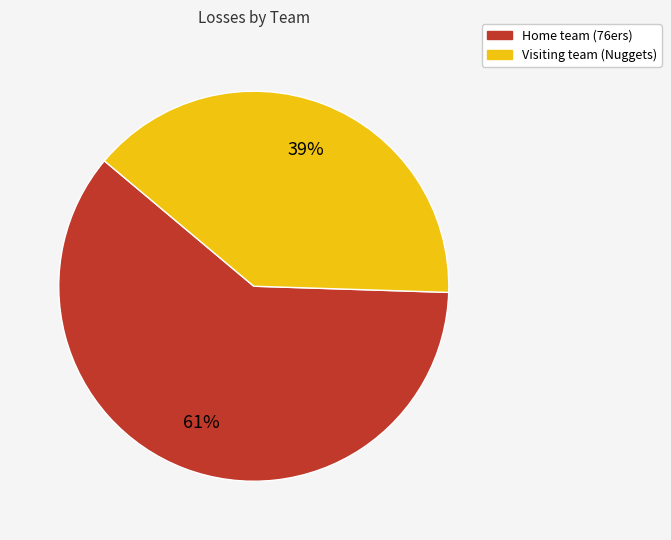

Which has a higher value, Home team (76ers) or Visiting team (Nuggets)?

Home team (76ers)